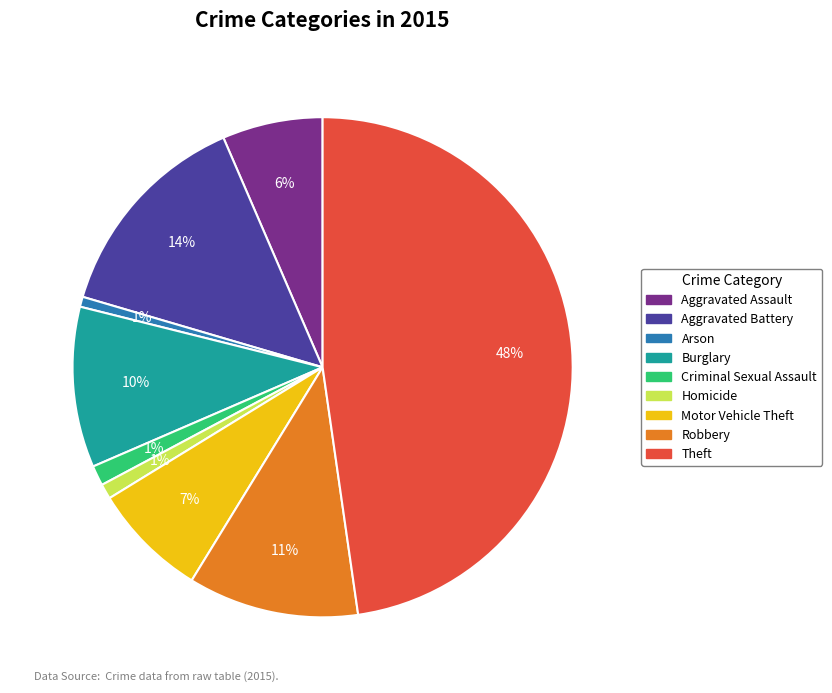

Count the number of slices in the pie.

9